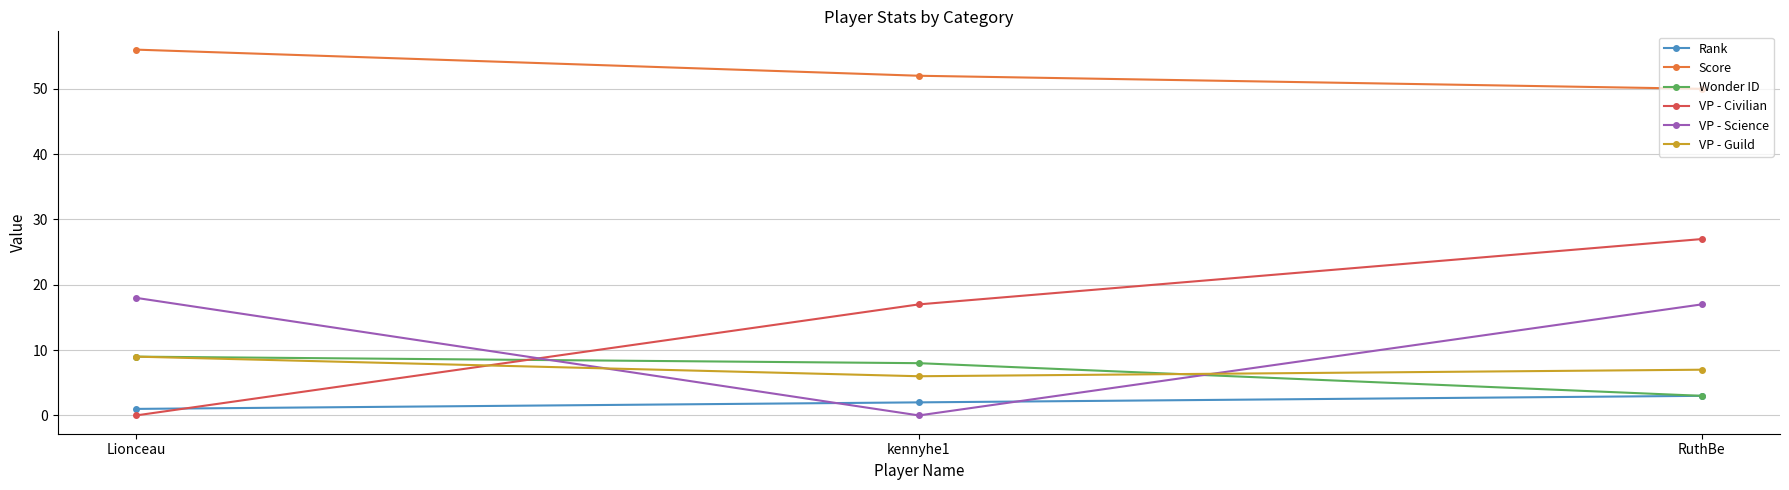

Which series has the largest total across all categories?

Score